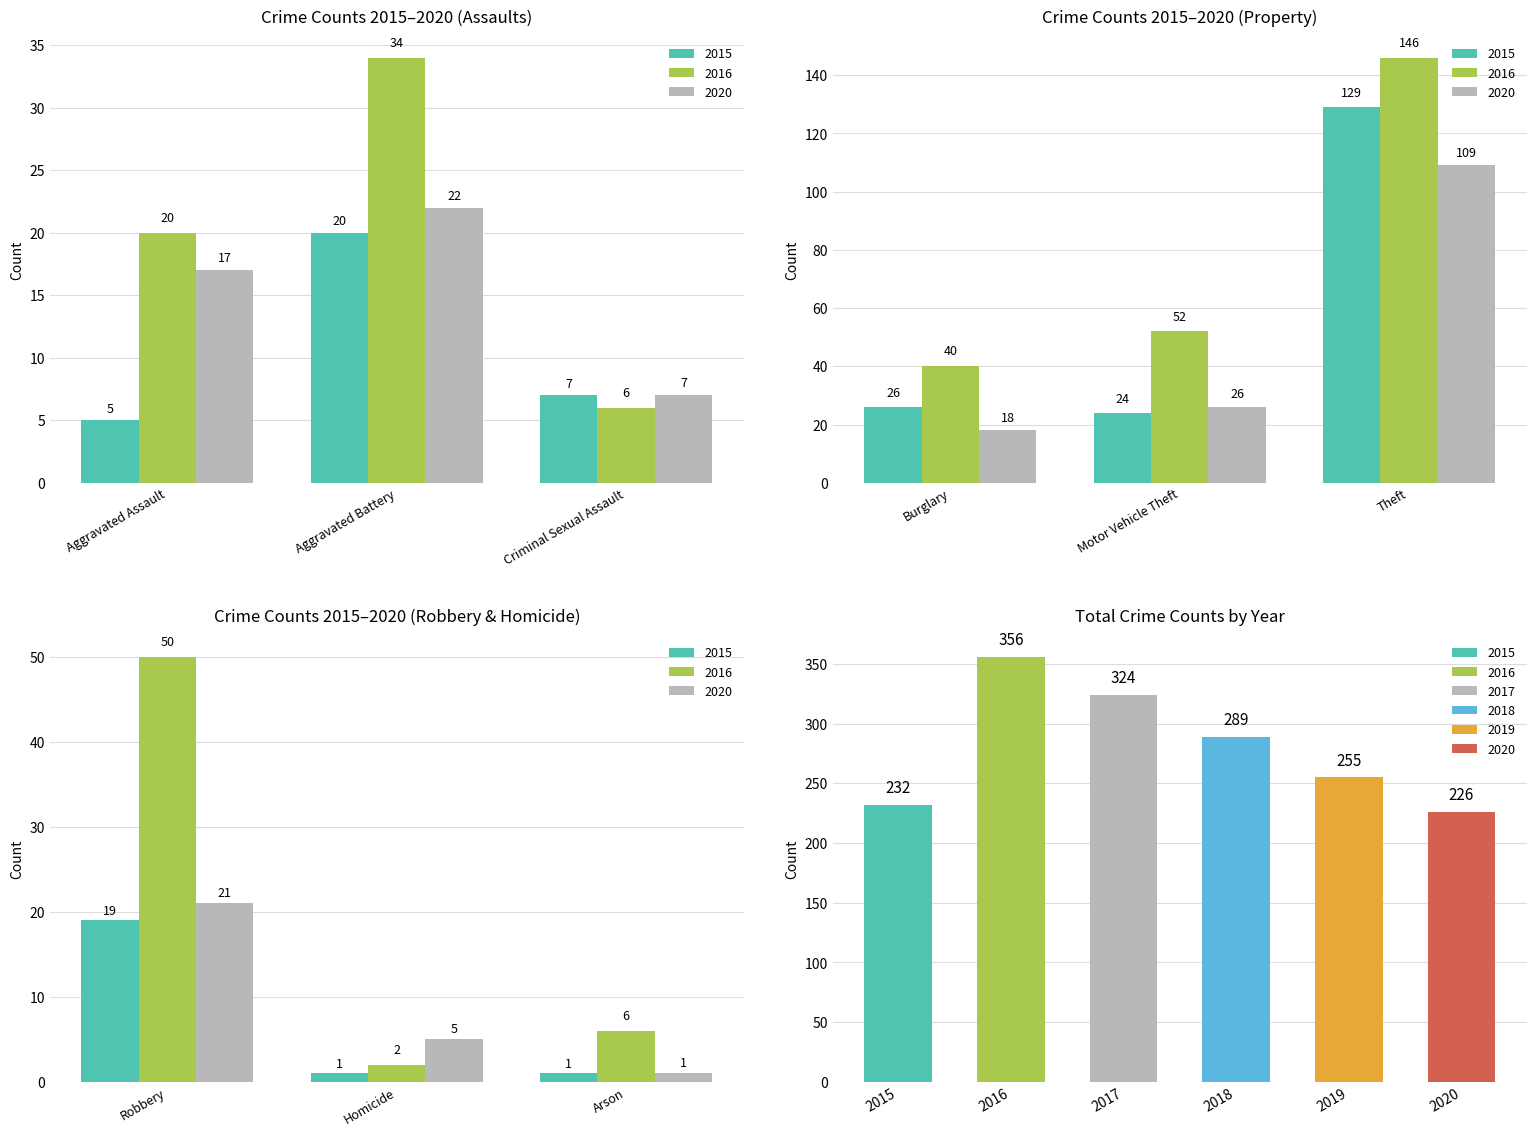

What is the label of the 3rd bar from the left?

Arson